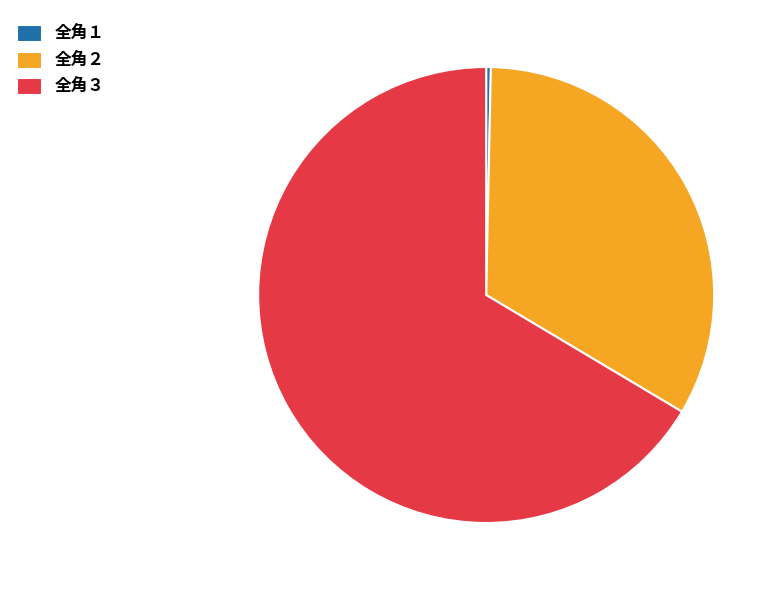

Is 全角２ the majority of the pie?

No